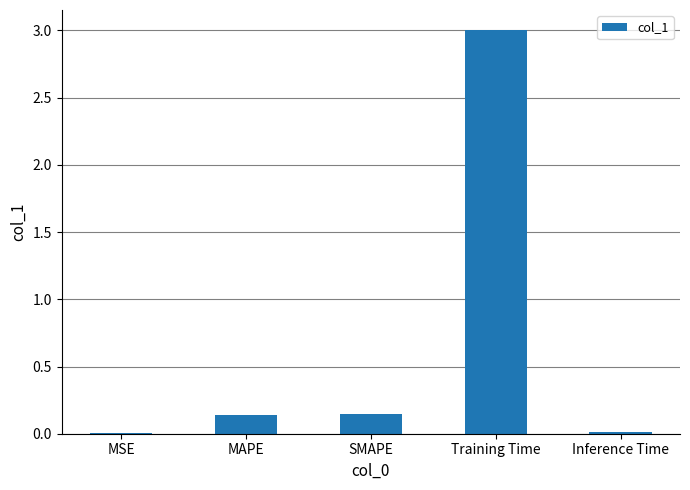

Between Inference Time and SMAPE, which is larger?

SMAPE